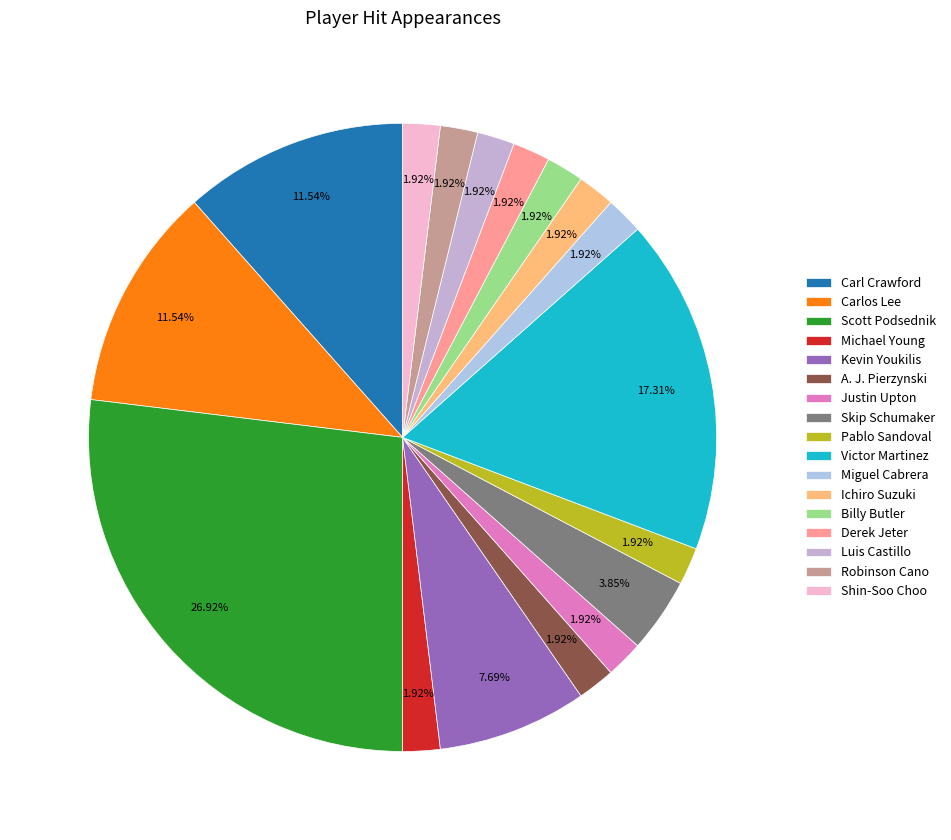

How many segments does this pie chart have?

17